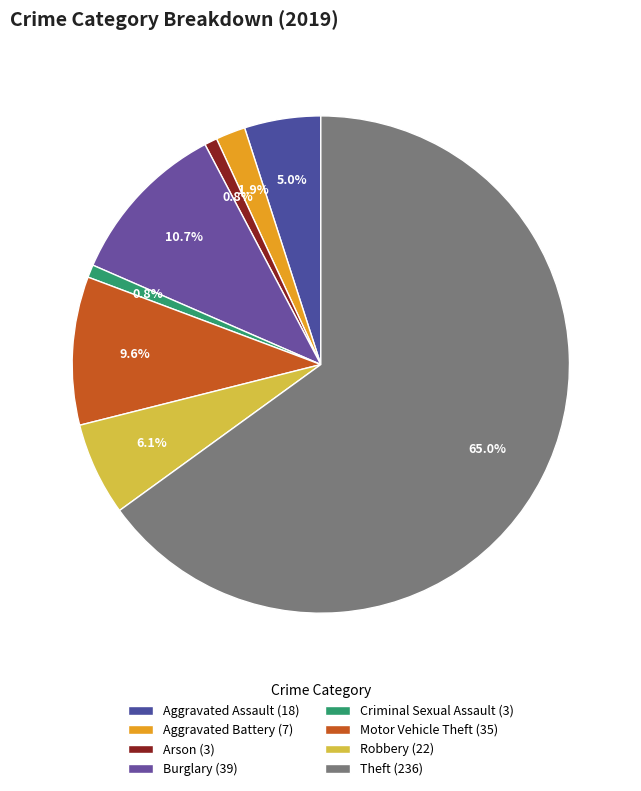

Is Arson the majority of the pie?

No